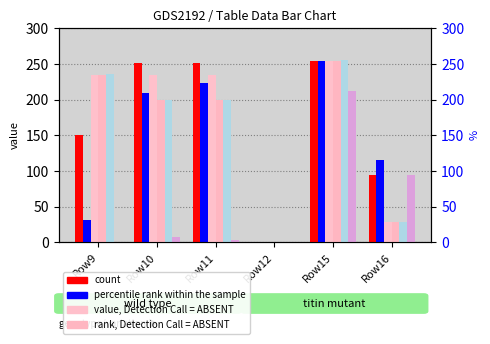

What is the difference between the percentile rank within the sample values at Row9 and Row15?

223